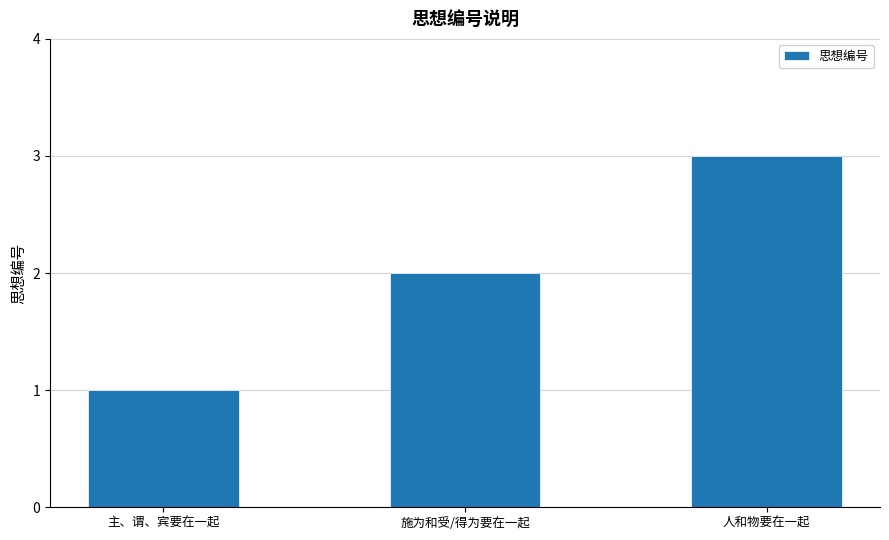

What is the smallest value displayed?

1